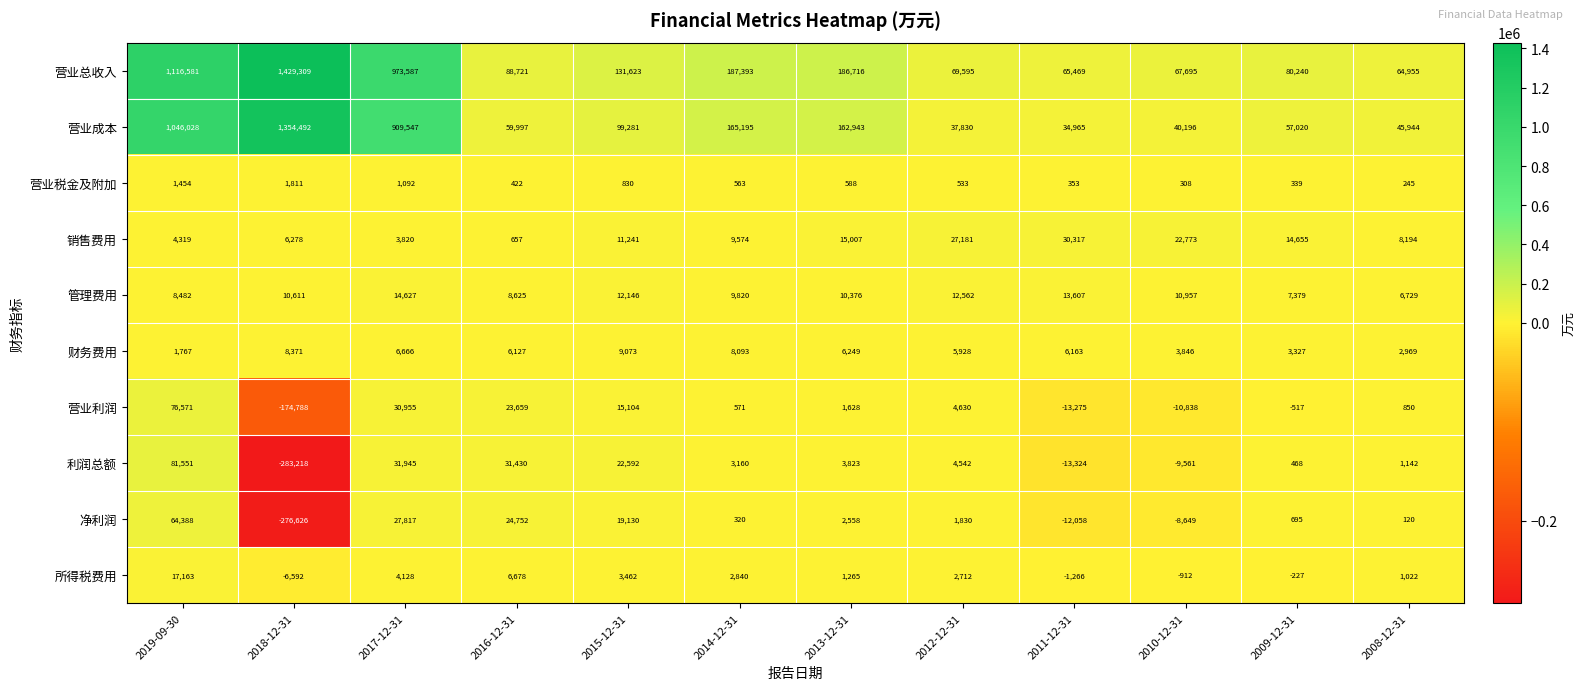

How many categories are shown in the chart?

12